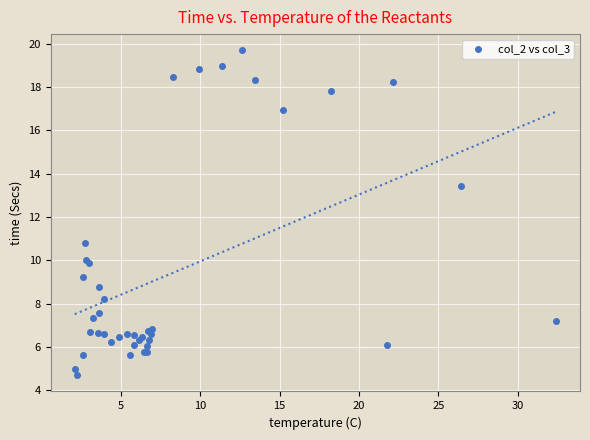

What Y value in the scatter plot is closest to 12?

10.8